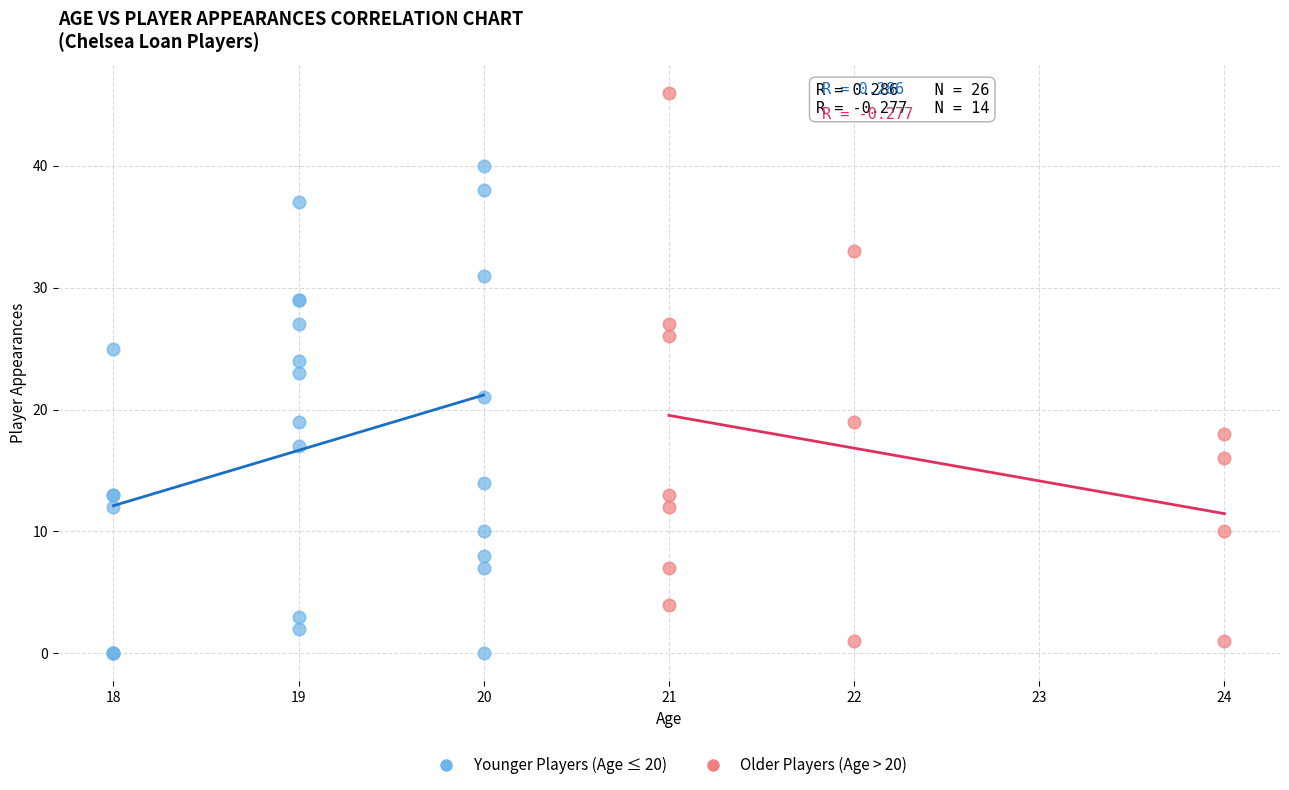

Which series contains the lowest Y value?

Younger Players (Age ≤ 20)